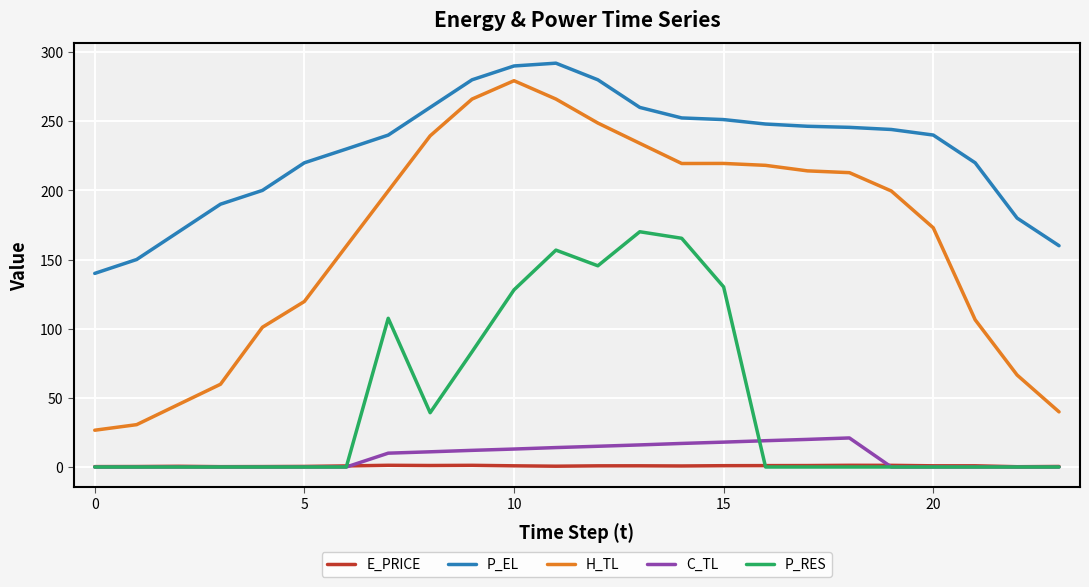

Which series has the widest spread of values?

H_TL